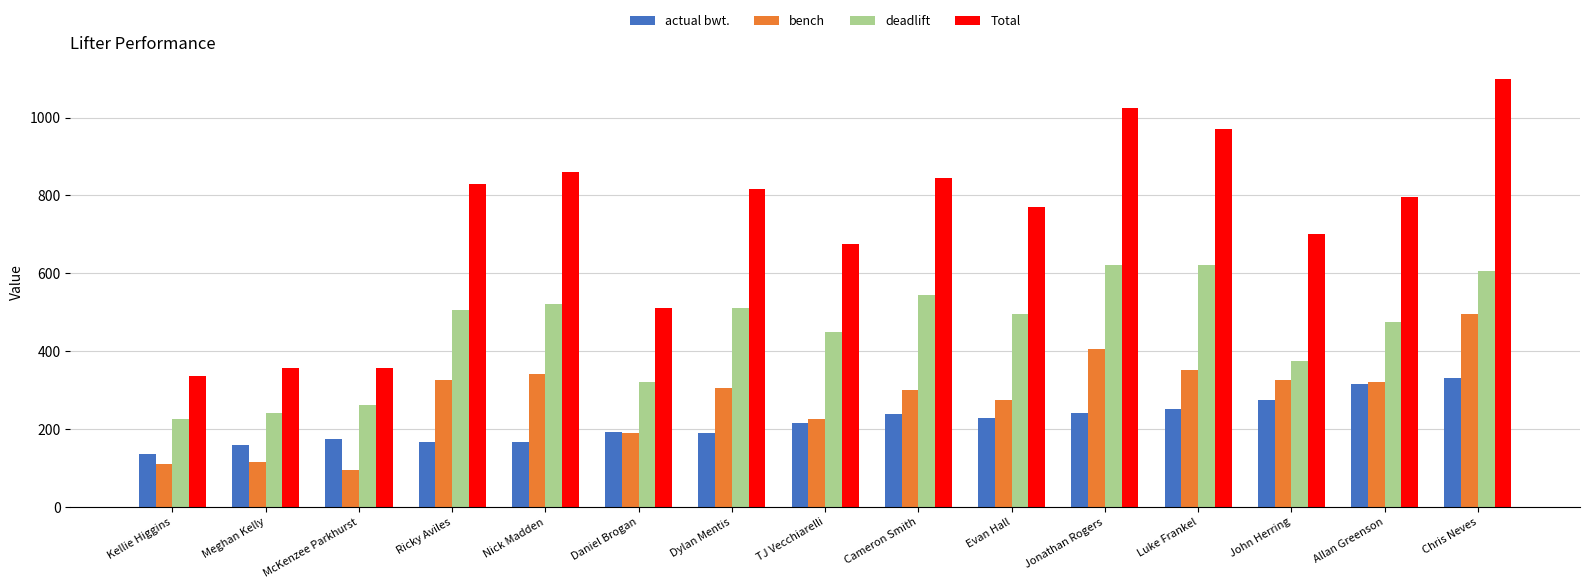

At TJ Vecchiarelli, list the series in order from smallest to largest.

actual bwt., bench, deadlift, Total